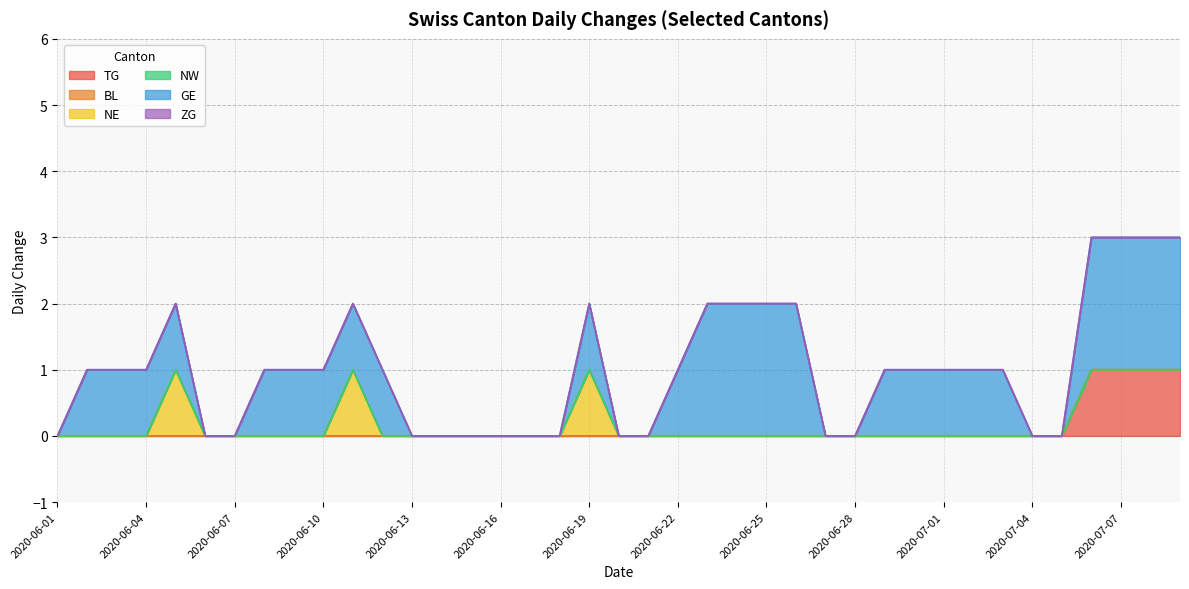

Between 2020-06-21 and 2020-07-02, which series saw the biggest shift?

GE